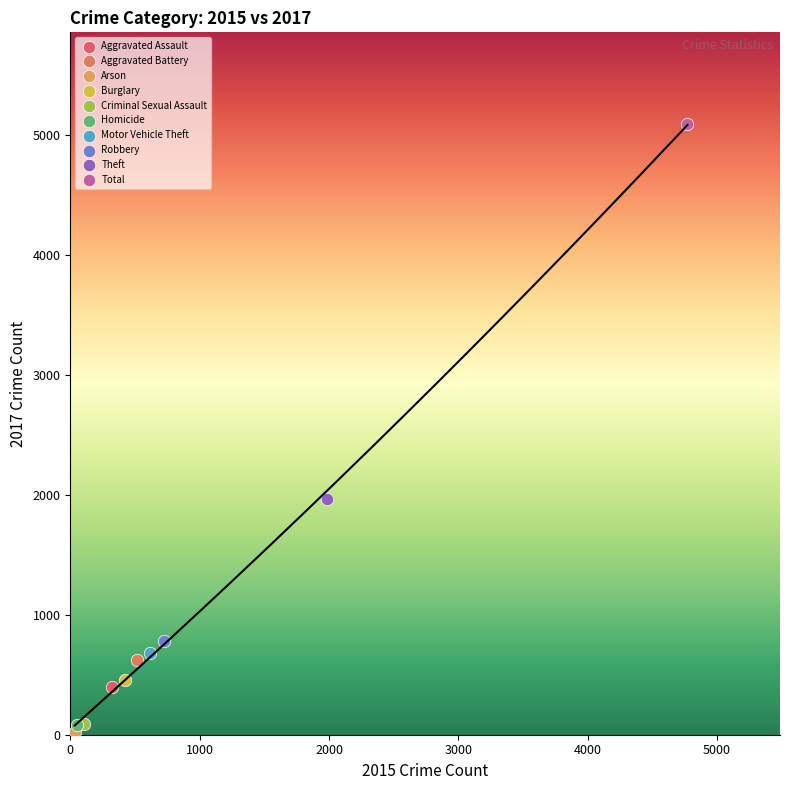

What are all the series names shown in the legend?

Aggravated Assault, Aggravated Battery, Arson, Burglary, Criminal Sexual Assault, Homicide, Motor Vehicle Theft, Robbery, Theft, Total